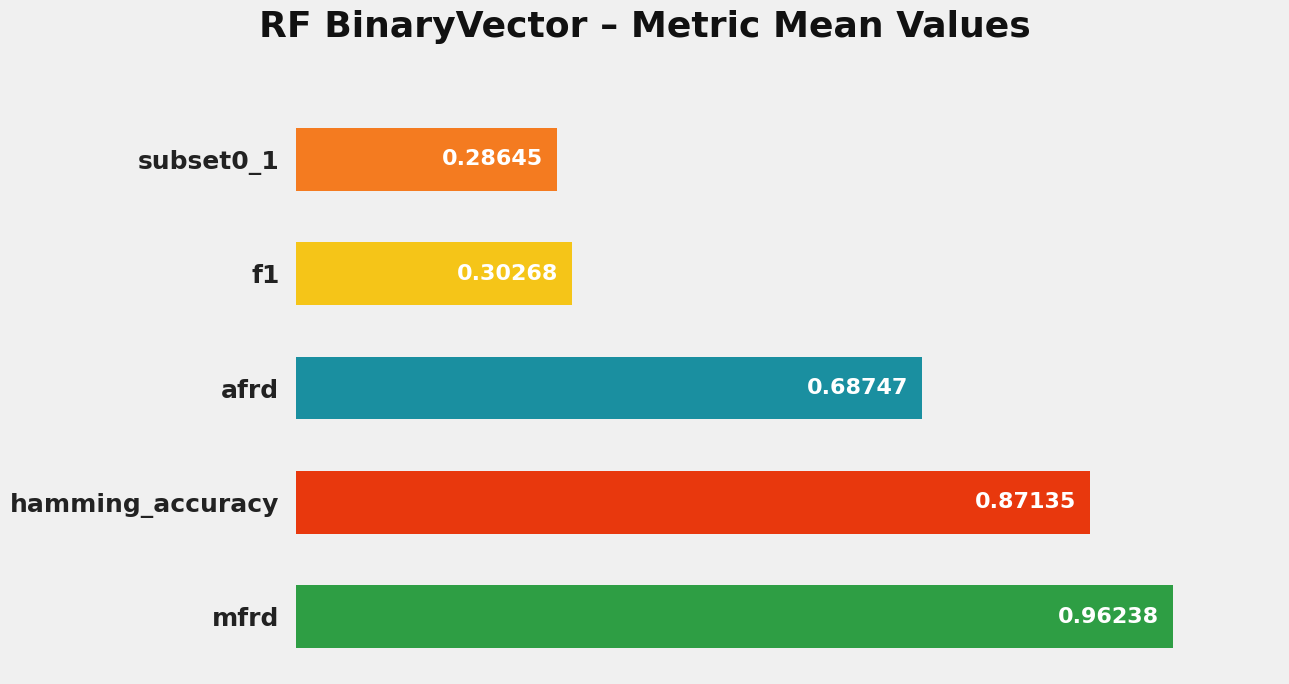

Which category has the highest value across all series?

mfrd